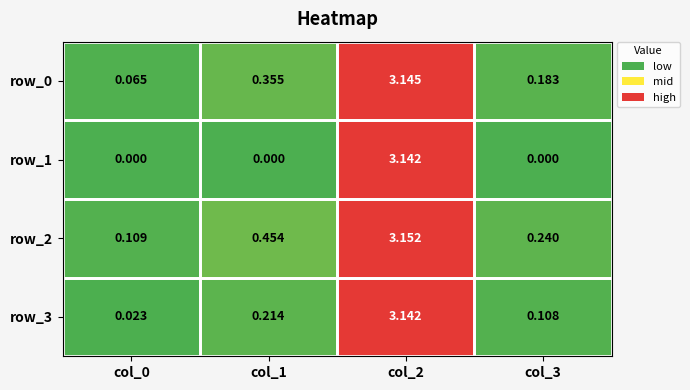

What is the average value of the row_2 series?

1.0